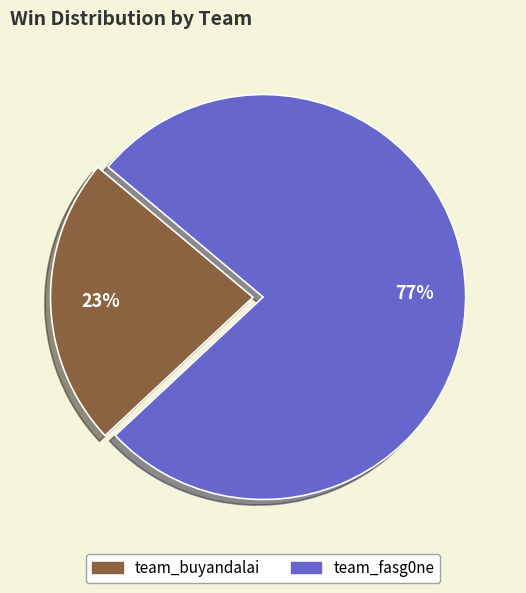

Does team_buyandalai represent more than half of the total?

No